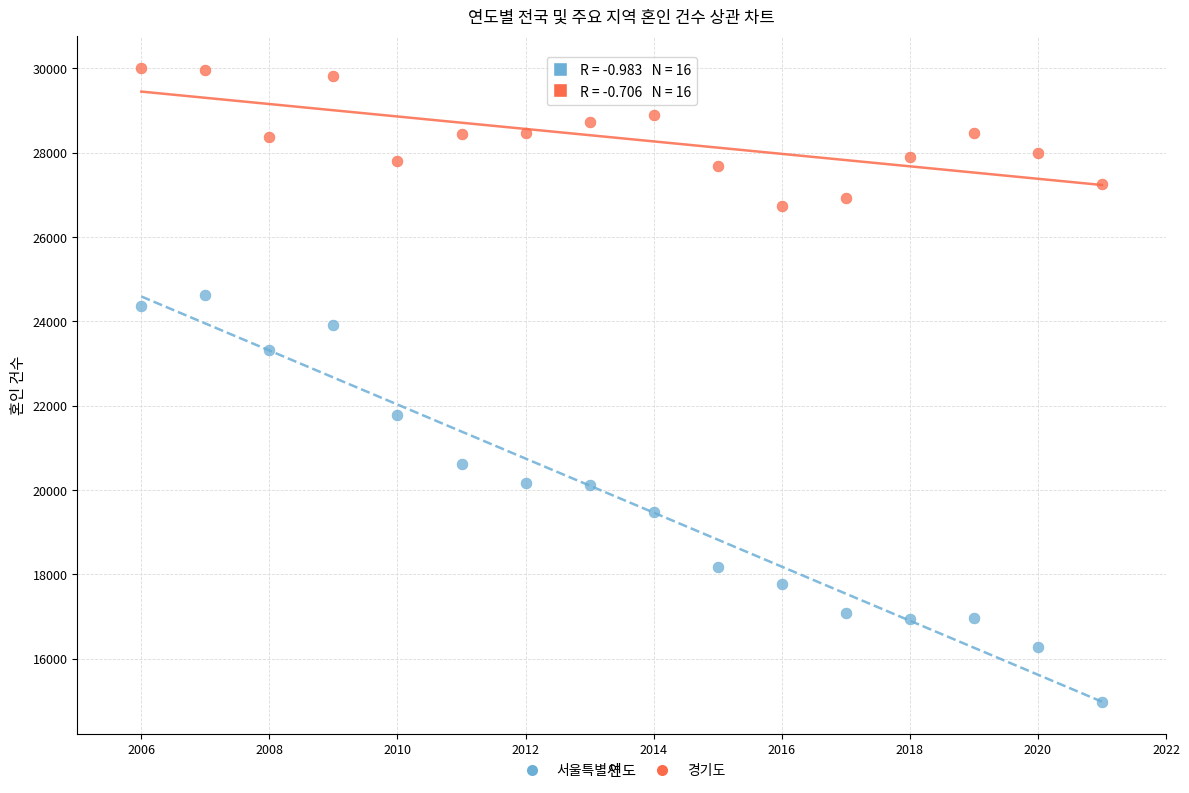

Which series contains the lowest Y value?

서울특별시